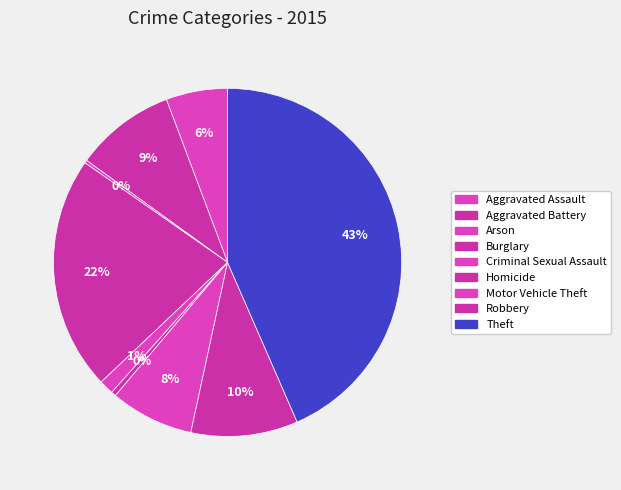

True or false: Robbery accounts for 10% of the total.

True